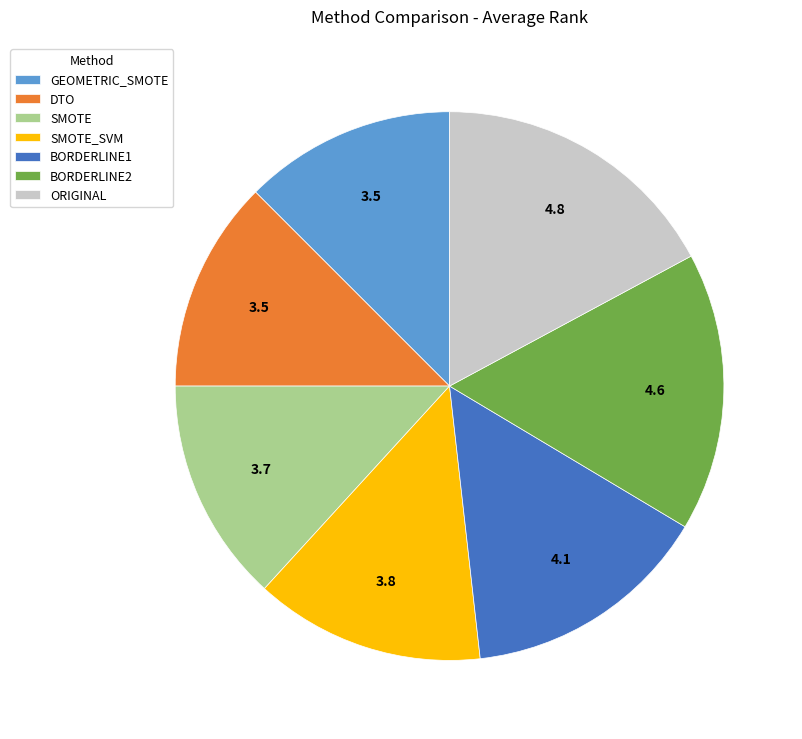

True or false: DTO accounts for 12% of the total.

True